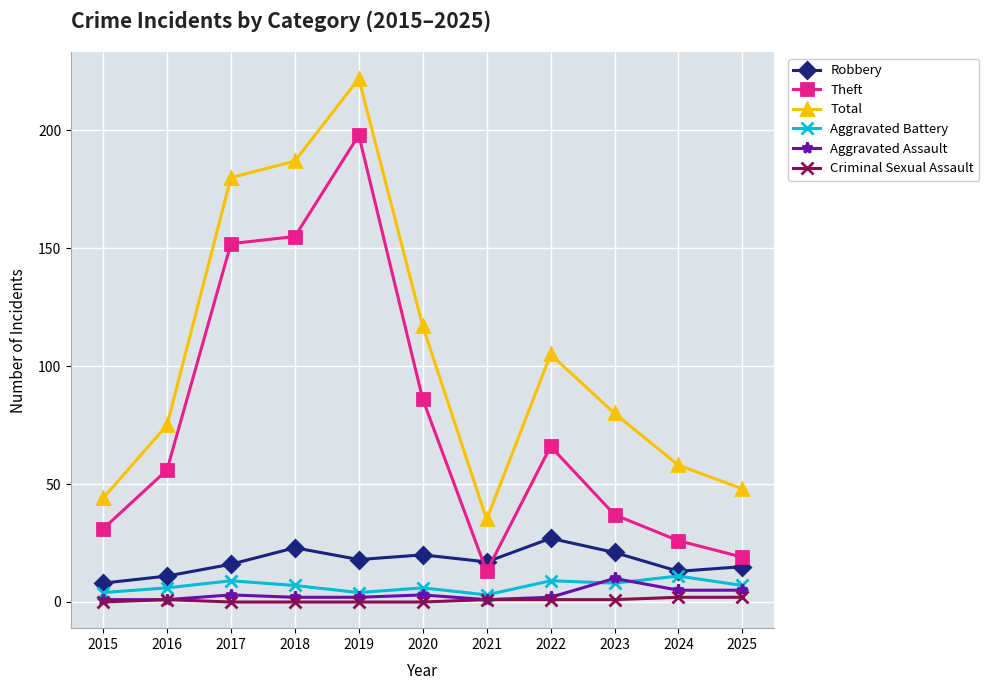

Is the value of Aggravated Battery at 2021 greater than the value of Aggravated Assault at 2025?

No